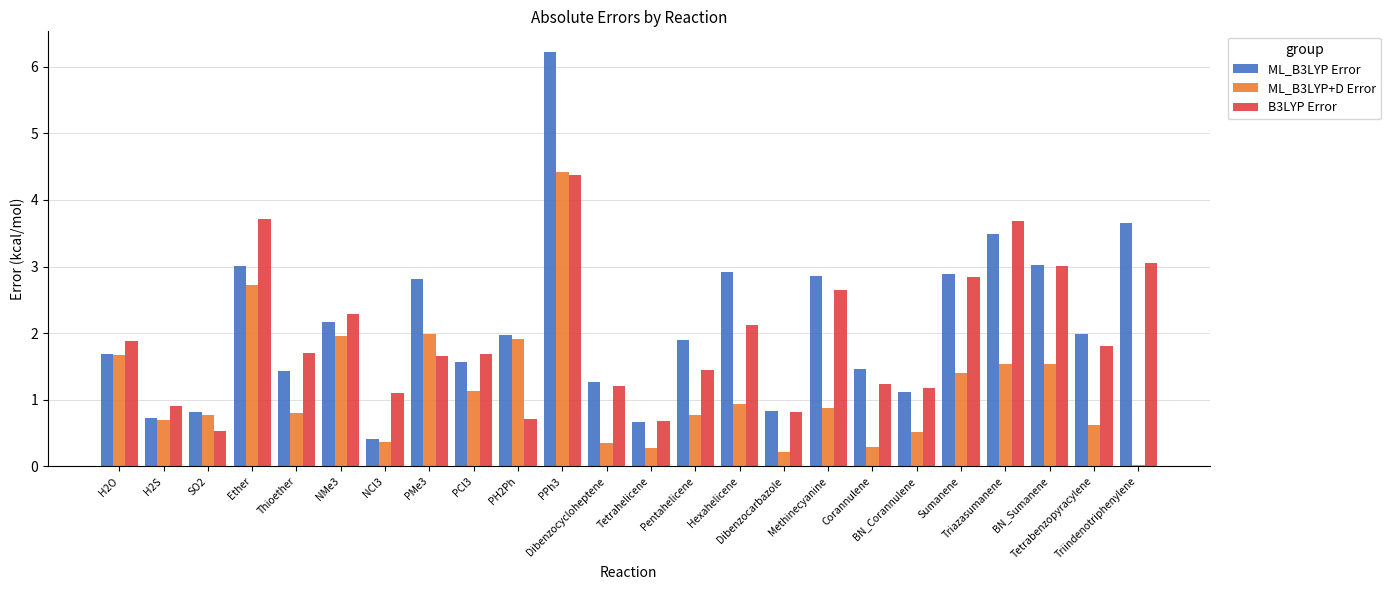

What is the sum of all B3LYP Error values?

46.2